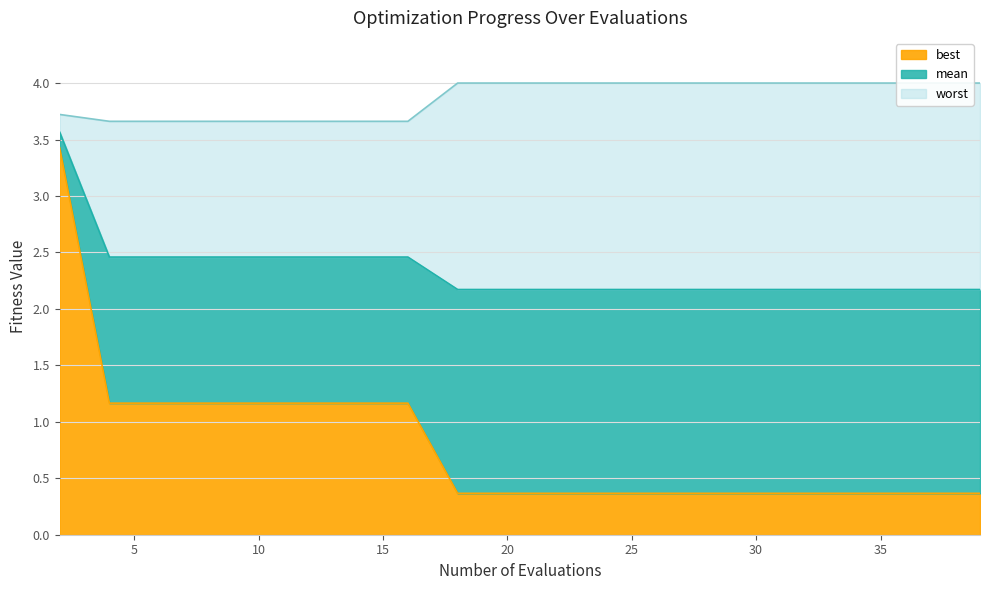

What is the maximum value shown in the chart?

4.0